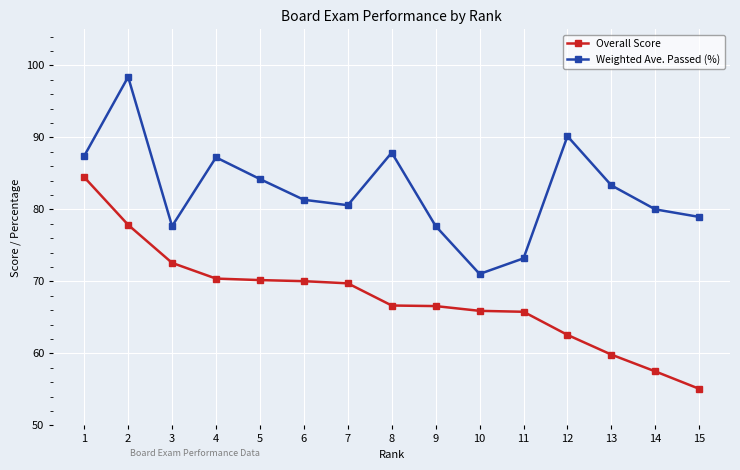

What are all the series names shown in the legend?

Overall Score, Weighted Ave. Passed (%)